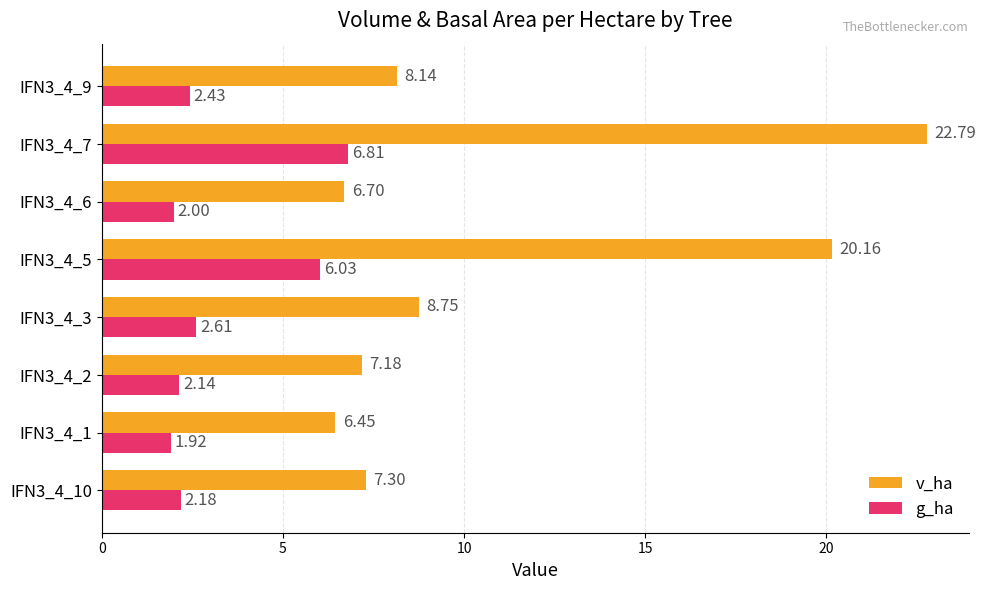

At IFN3_4_6, list the series in order from largest to smallest.

v_ha, g_ha